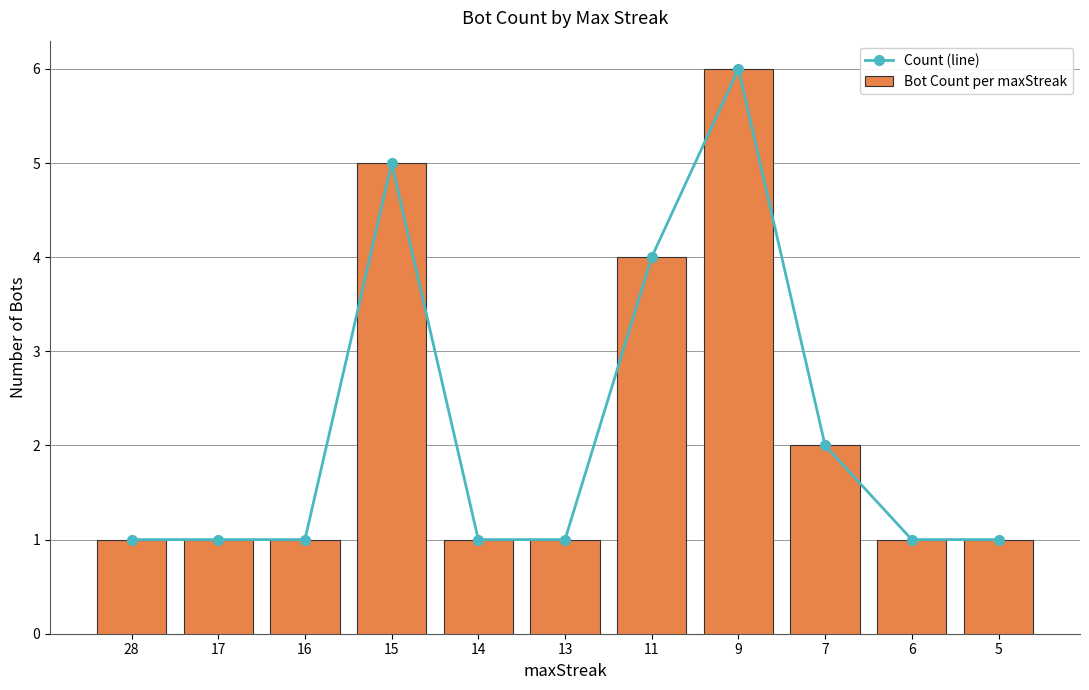

What is the sum of all Bot Count per maxStreak values?

24